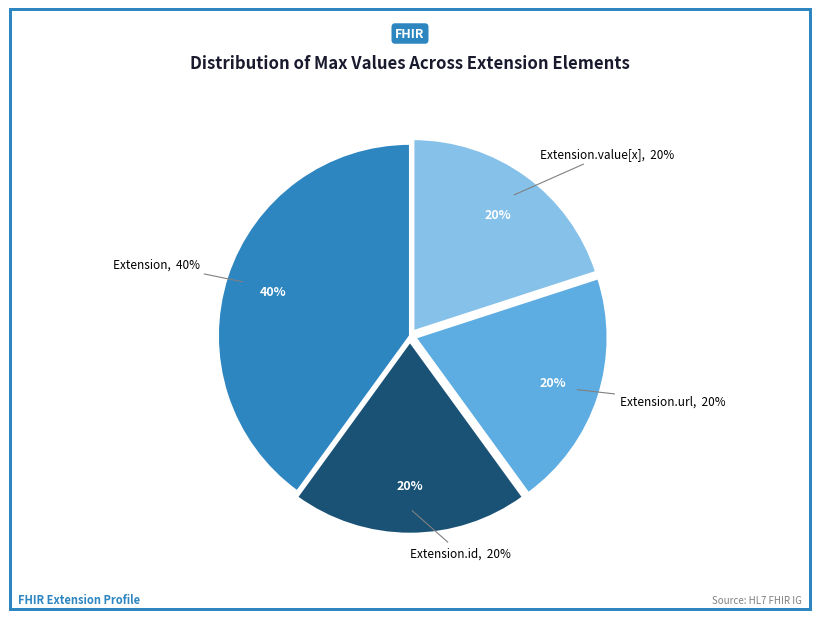

The Extension.extension slice represents 0% of the pie. True or false?

True